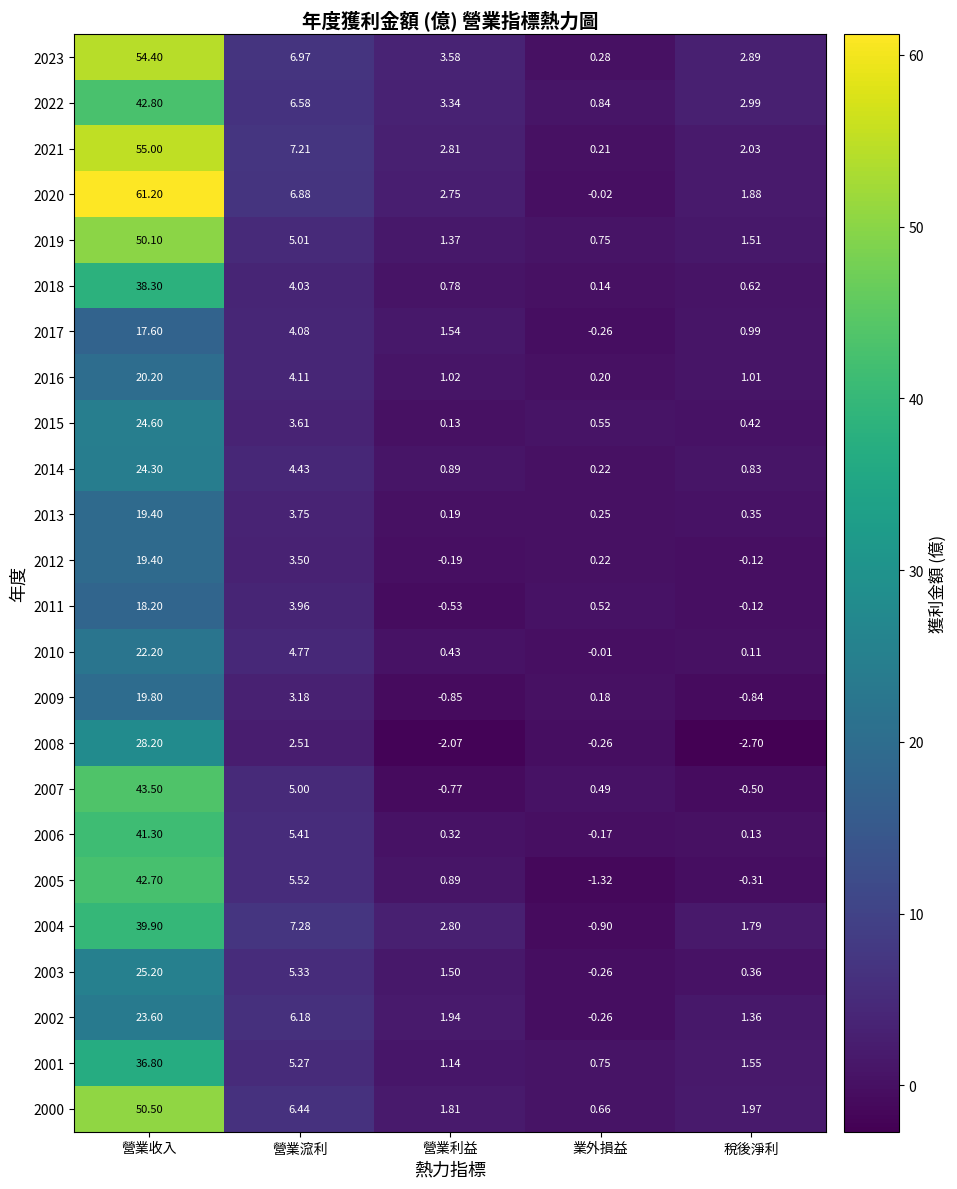

At which category is the sum across all series the highest?

營業收入